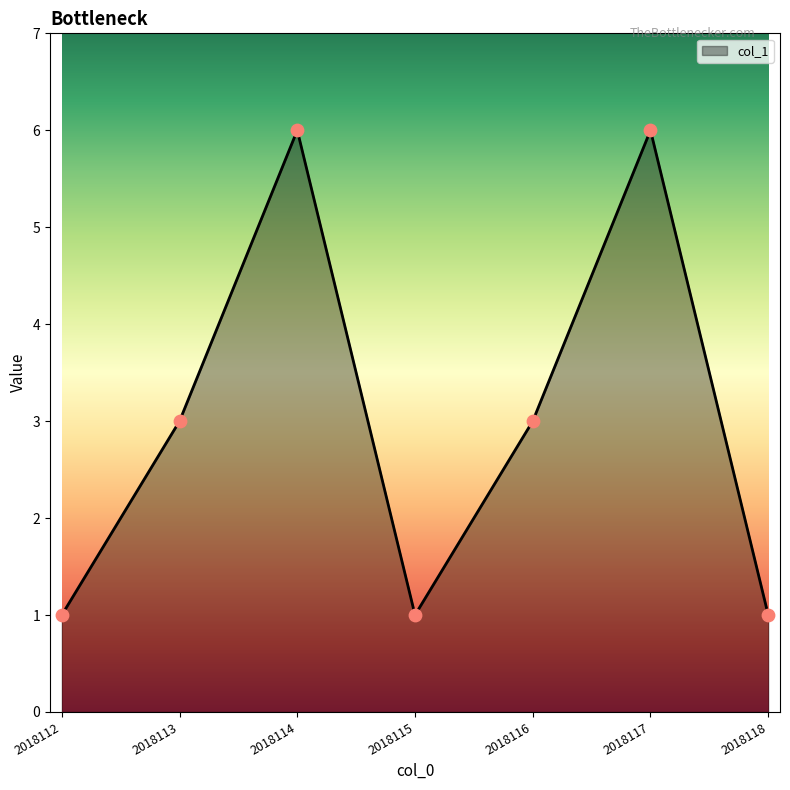

What is the change in value from 2018115 to 2018116?

+2